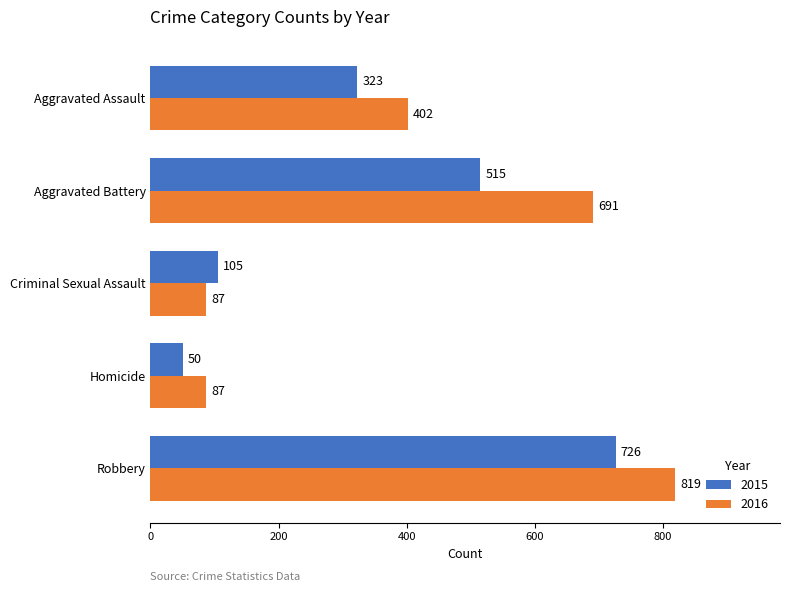

Which series has the widest spread of values?

2016